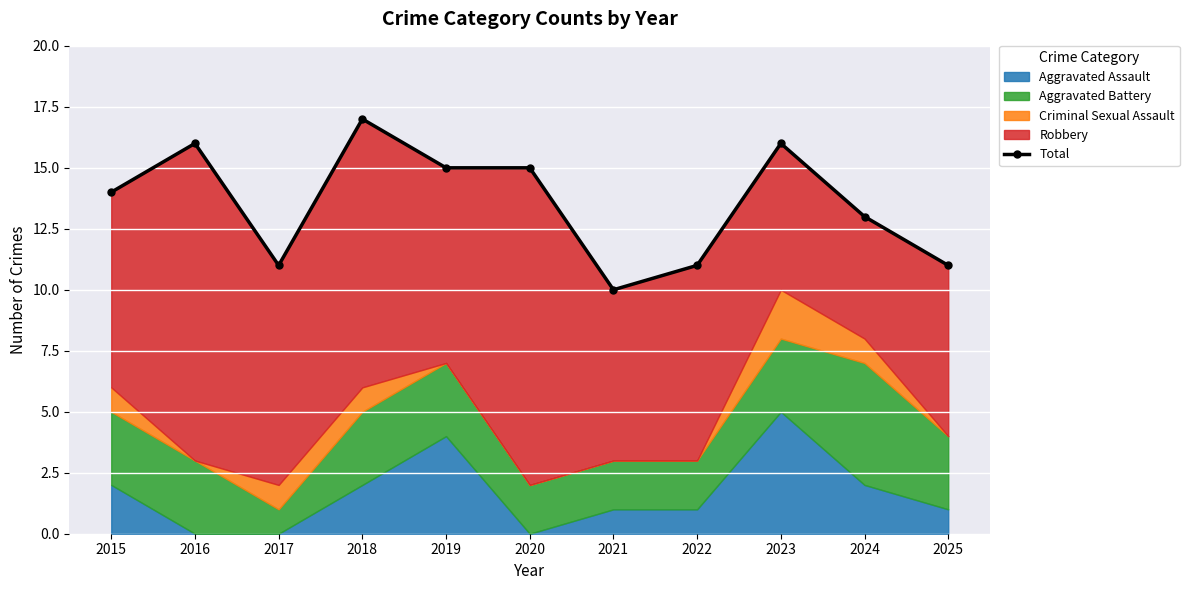

What is the smallest value displayed?

10